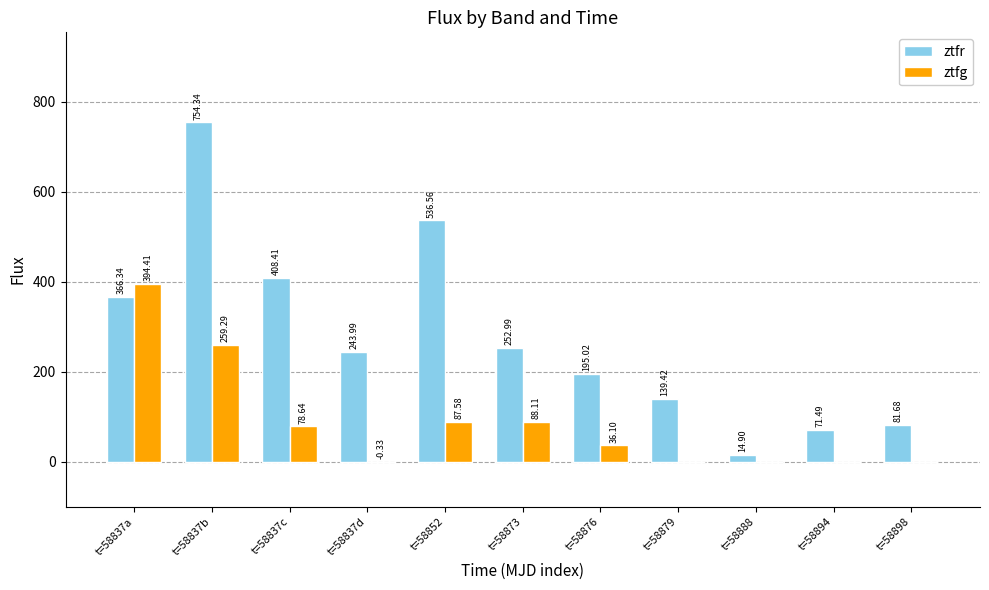

How many groups of bars are there?

11